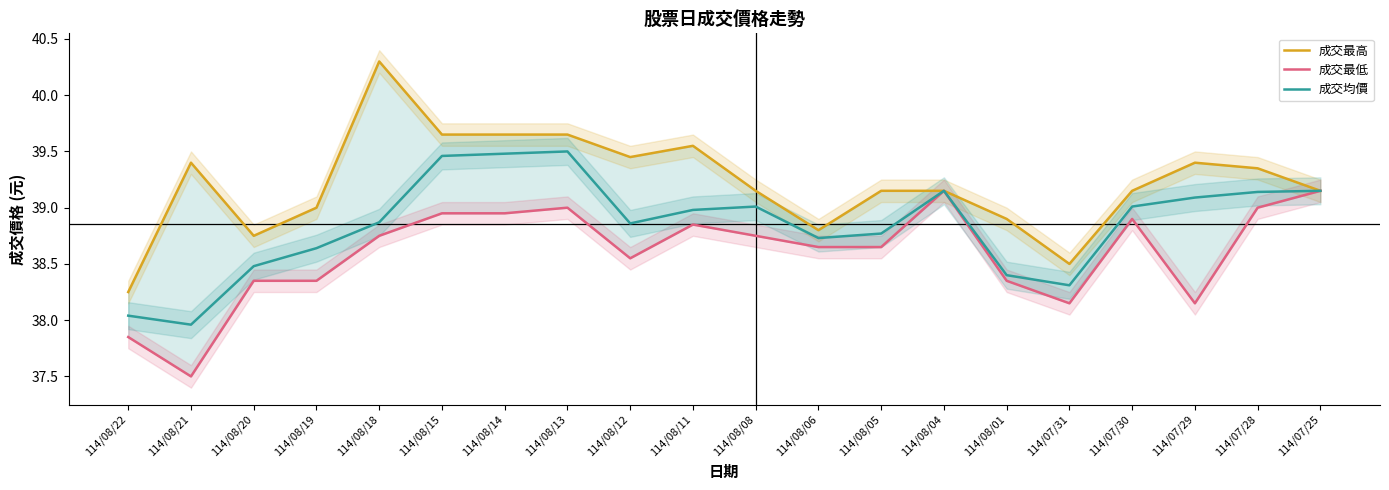

Between 114/07/25 and 114/08/06, which is larger?

114/07/25